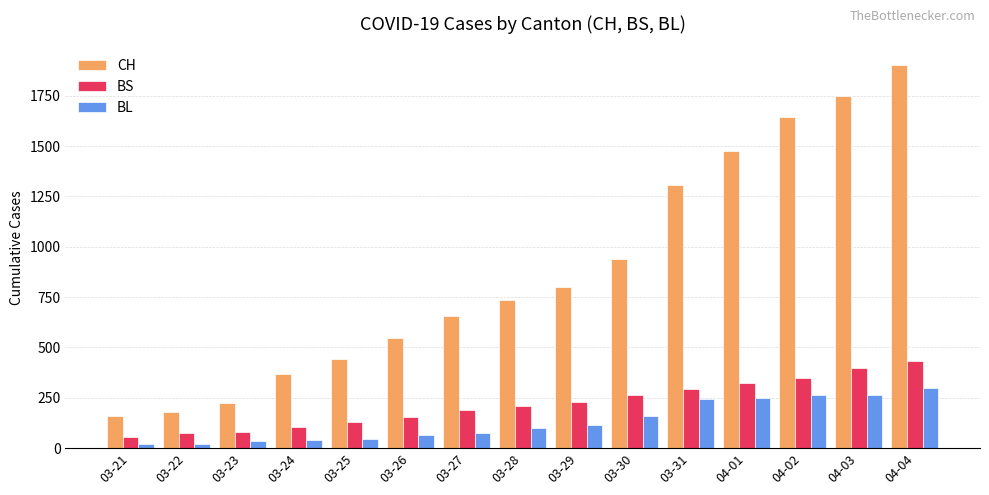

Which series has the widest spread of values?

CH